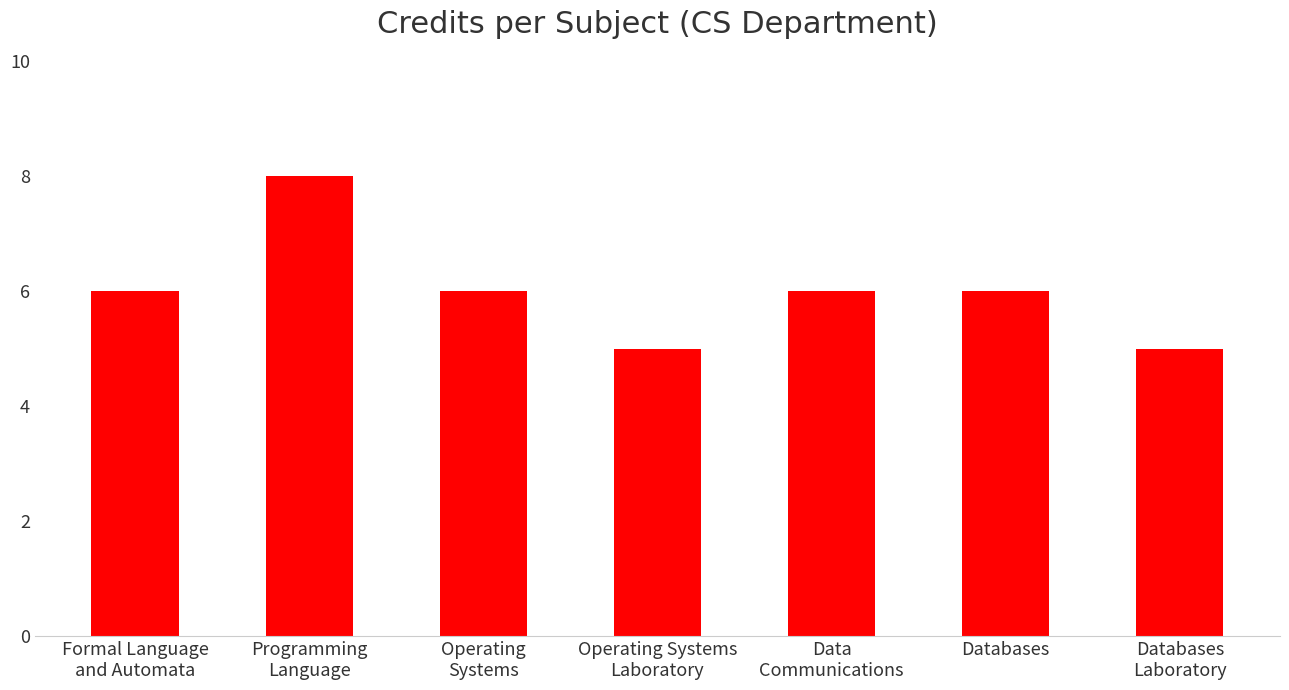

What is the value of the 7th bar from the left?

5